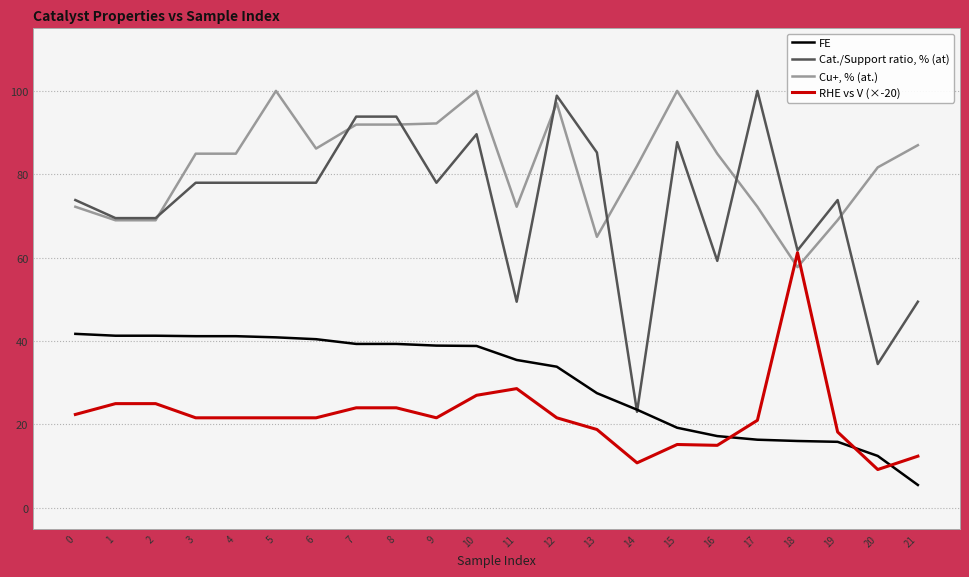

True or false: Cu+, % (at.) and FE cross at least once.

False